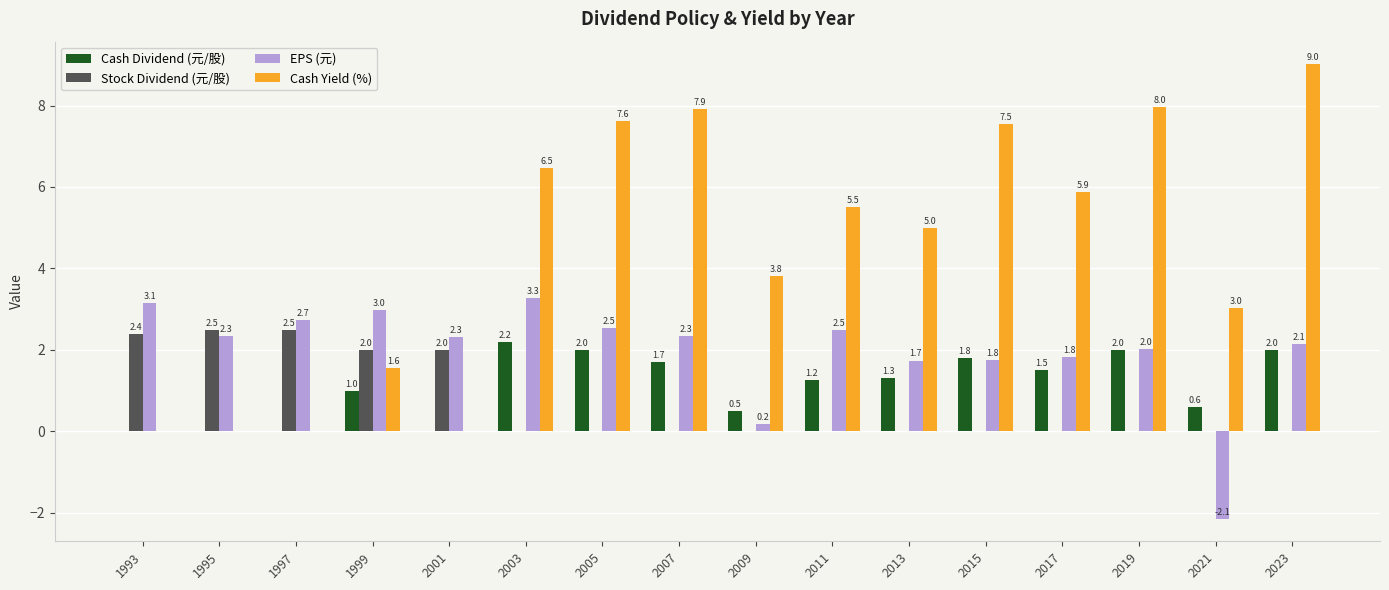

How many Stock Dividend (元/股) values are between 0 and 2?

13